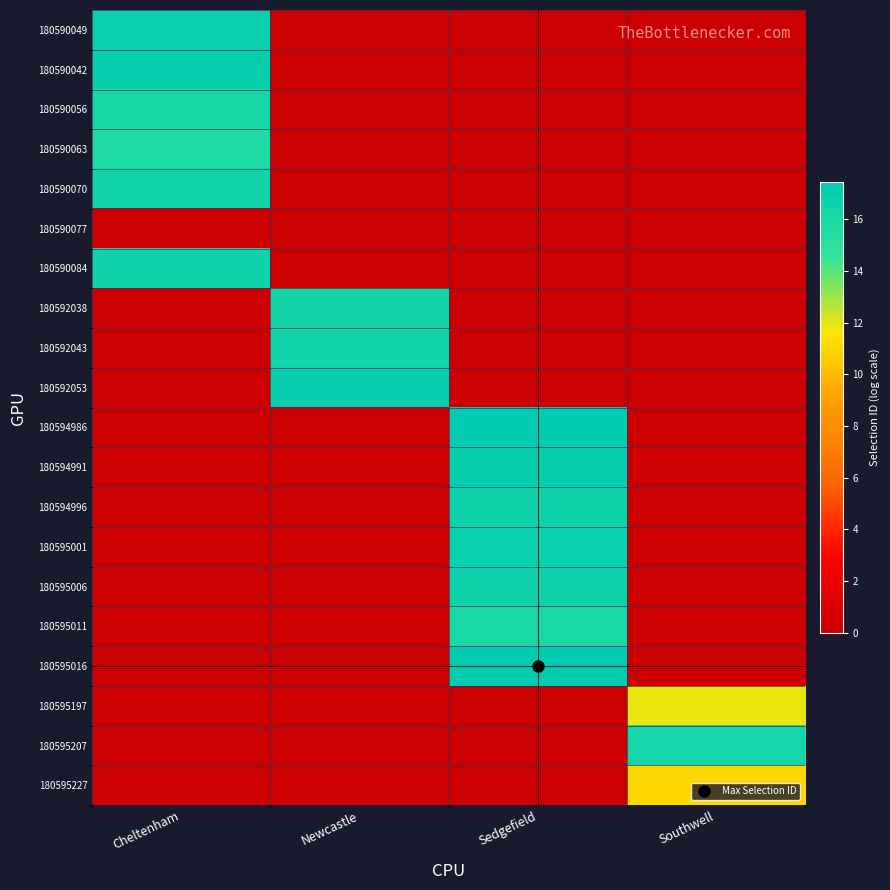

Between Sedgefield and Southwell, which is larger?

Sedgefield